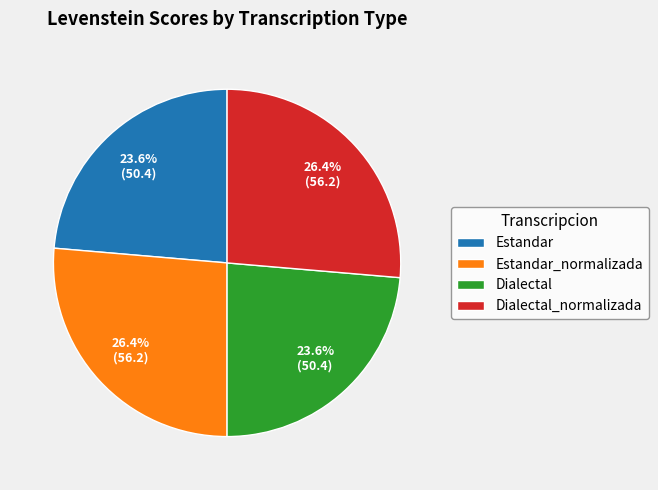

Approximately how many times larger is the value at Dialectal compared to Estandar_normalizada?

0.9